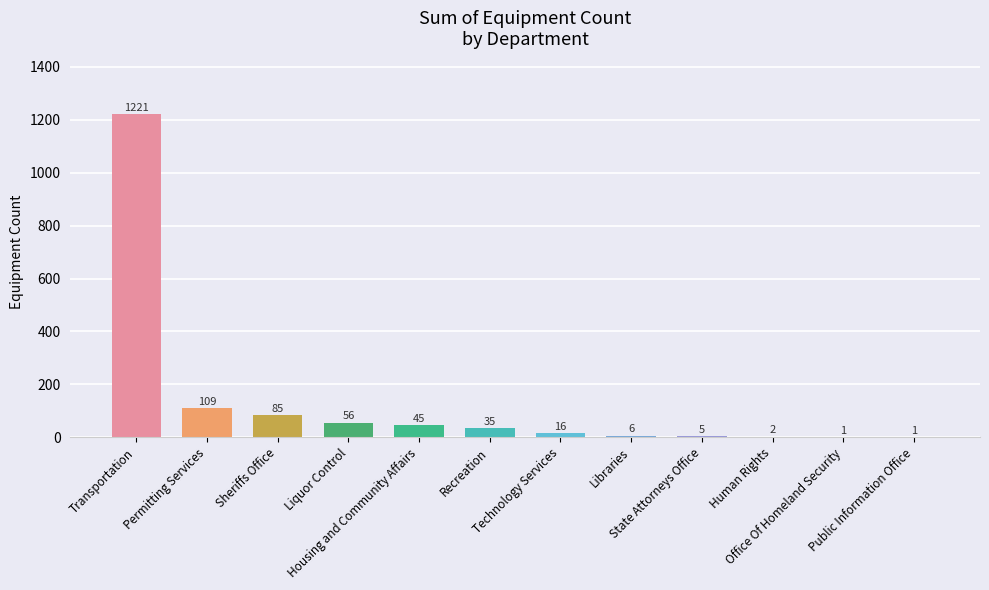

Count the number of data series in this chart.

1